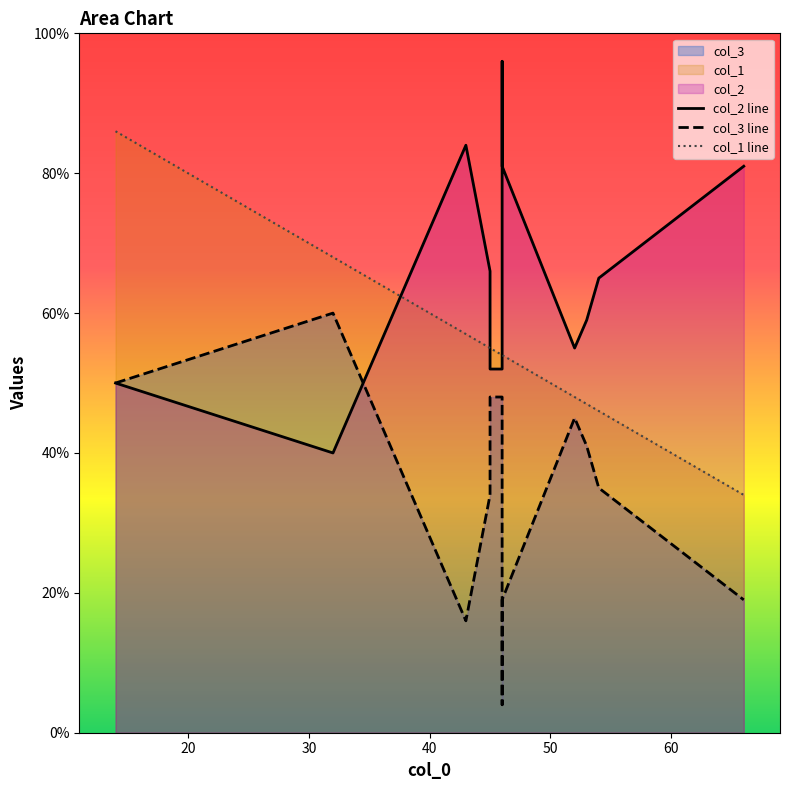

How many data points in col_2 line are less than 65?

6